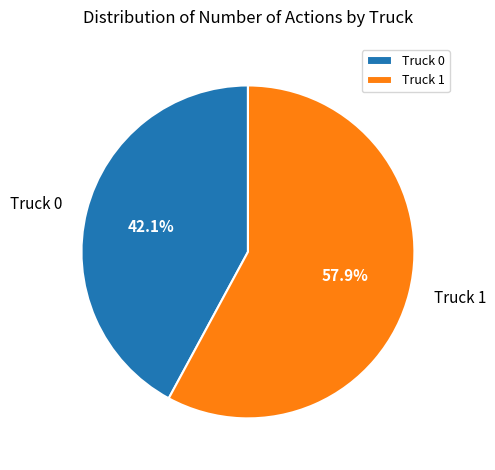

Approximately how many times larger is the value at Truck 0 compared to Truck 1?

0.7